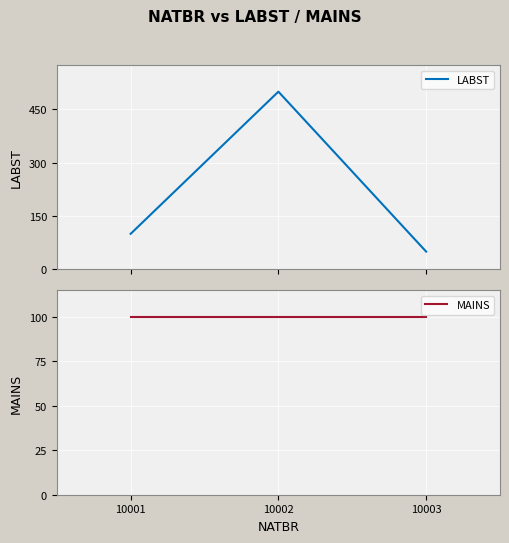

True or false: MAINS has a value of 100 at 10001.

True